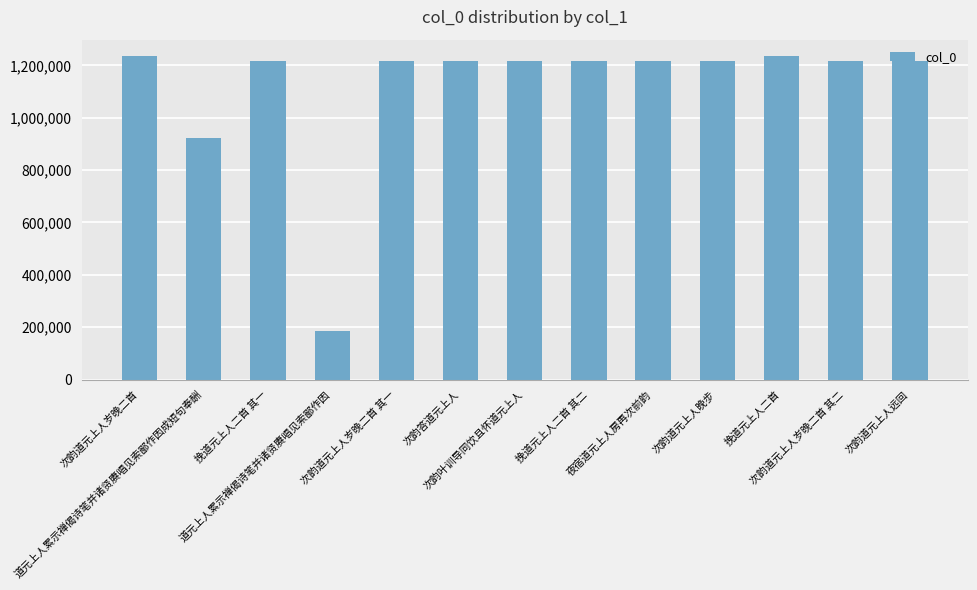

How many bars are there in total?

13